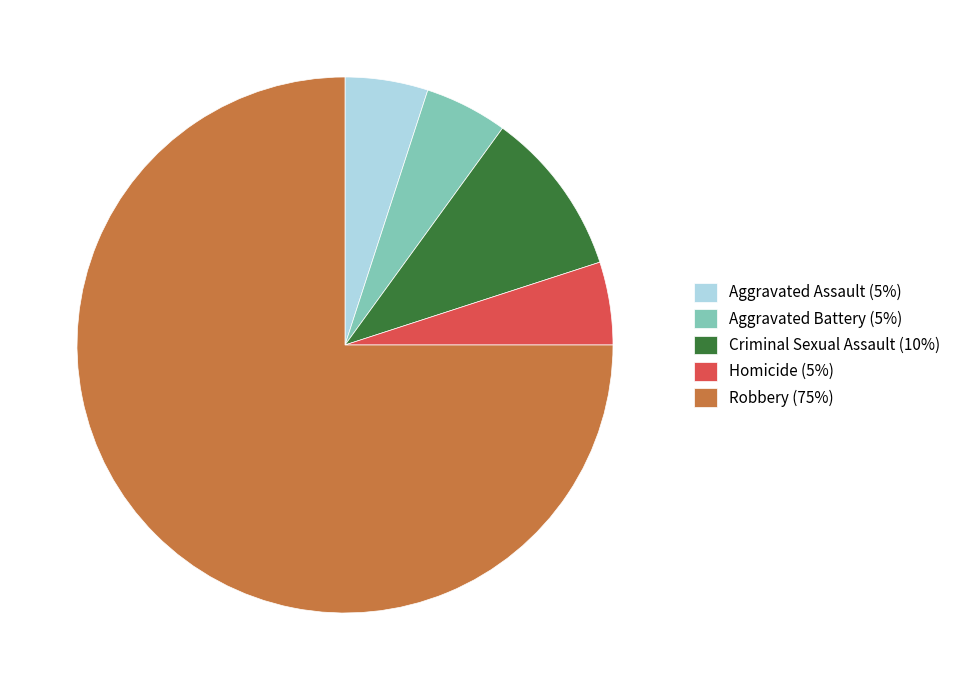

How many segments does this pie chart have?

5